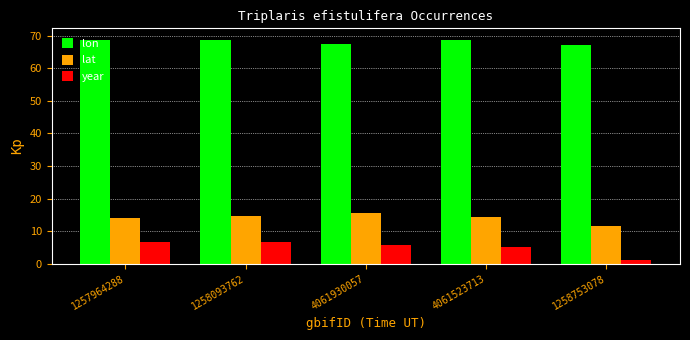

Which series has the largest total across all categories?

lon